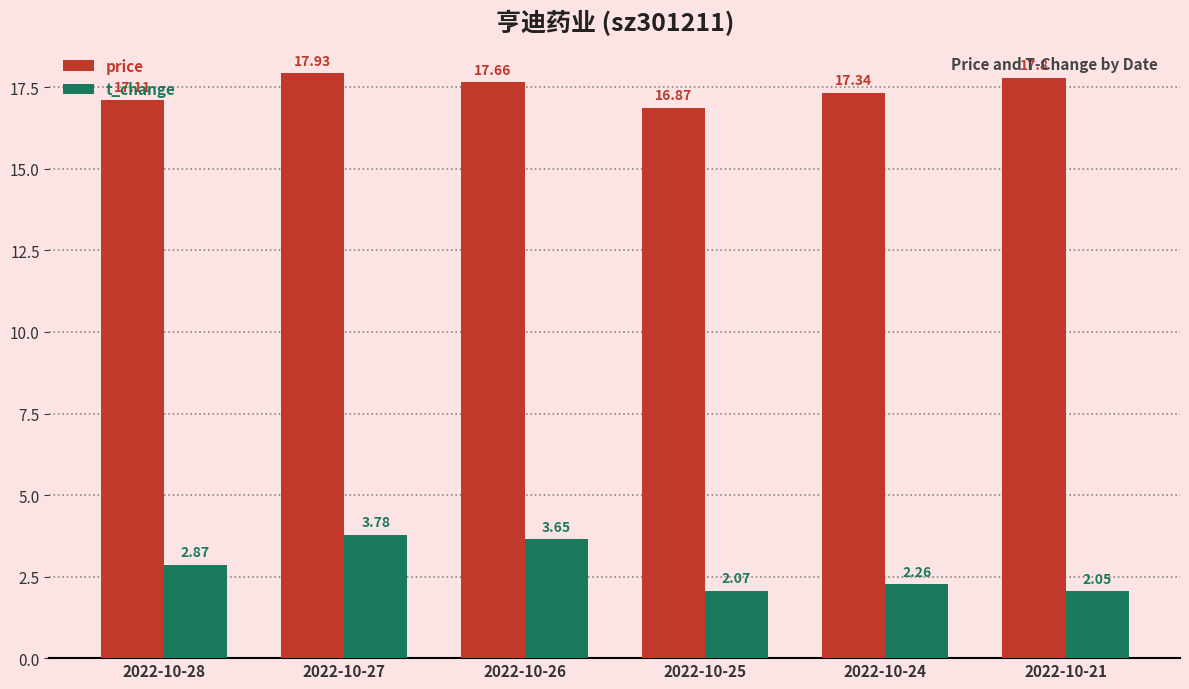

How many values in the price series are below 17?

1